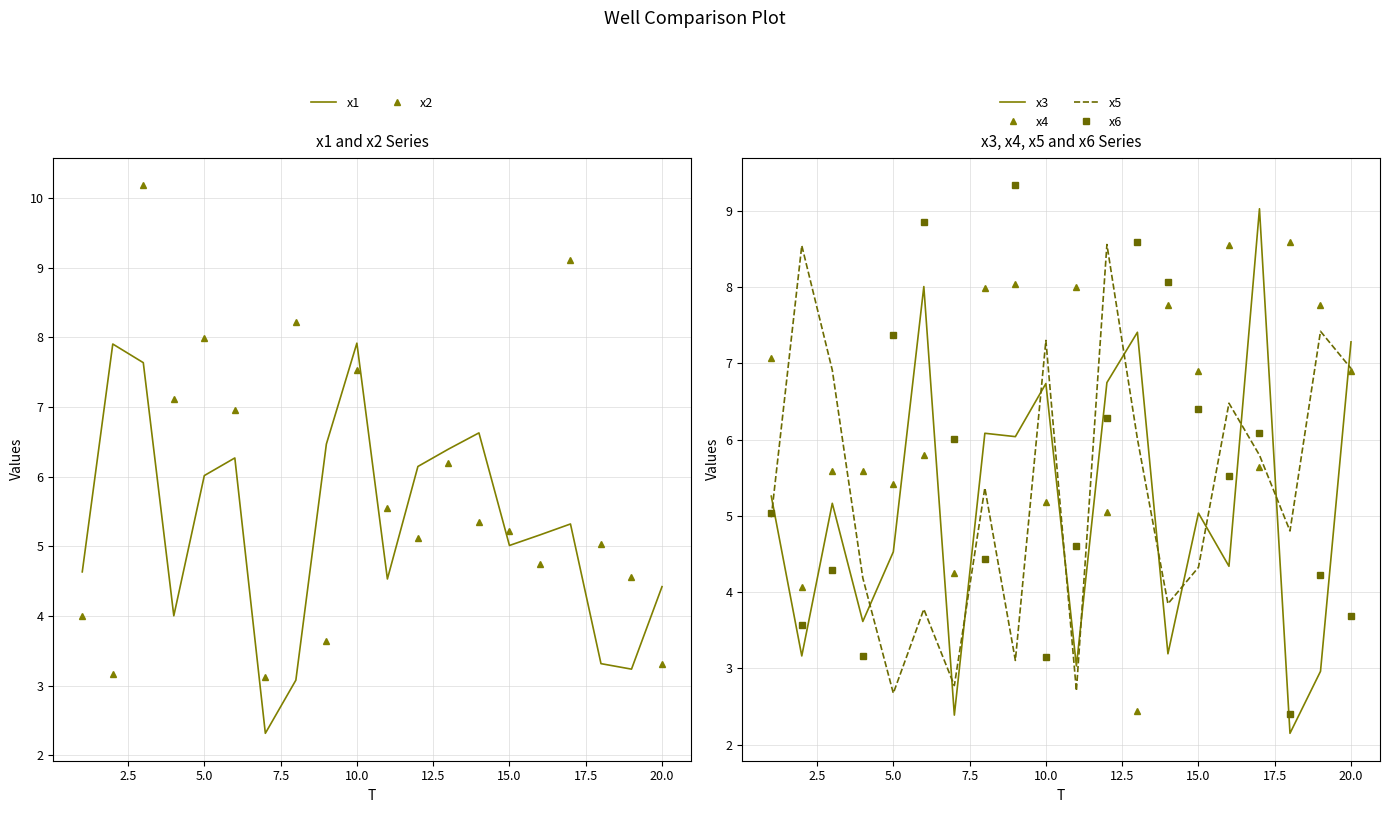

Which series ends up on top after the final intersection of x4 and x5?

x5